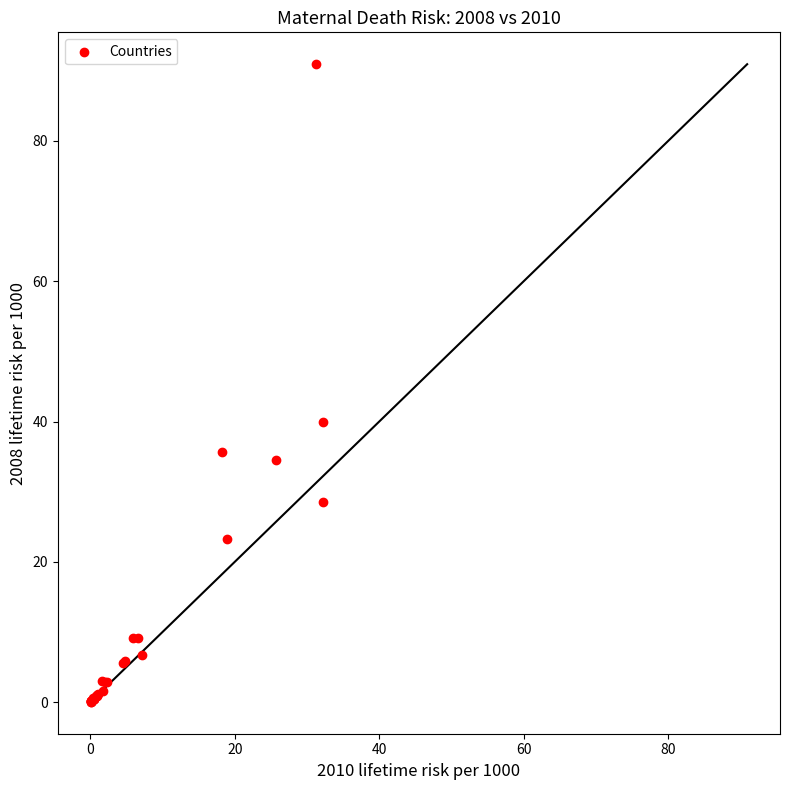

What Y value in the scatter plot is closest to 45?

40.0